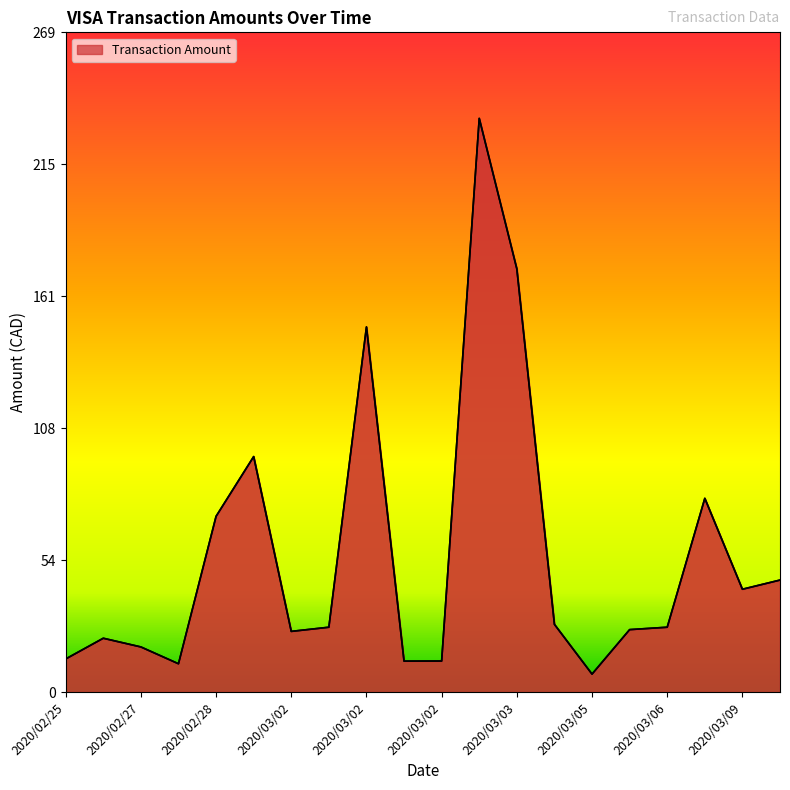

What is the minimum value shown in the chart?

7.3